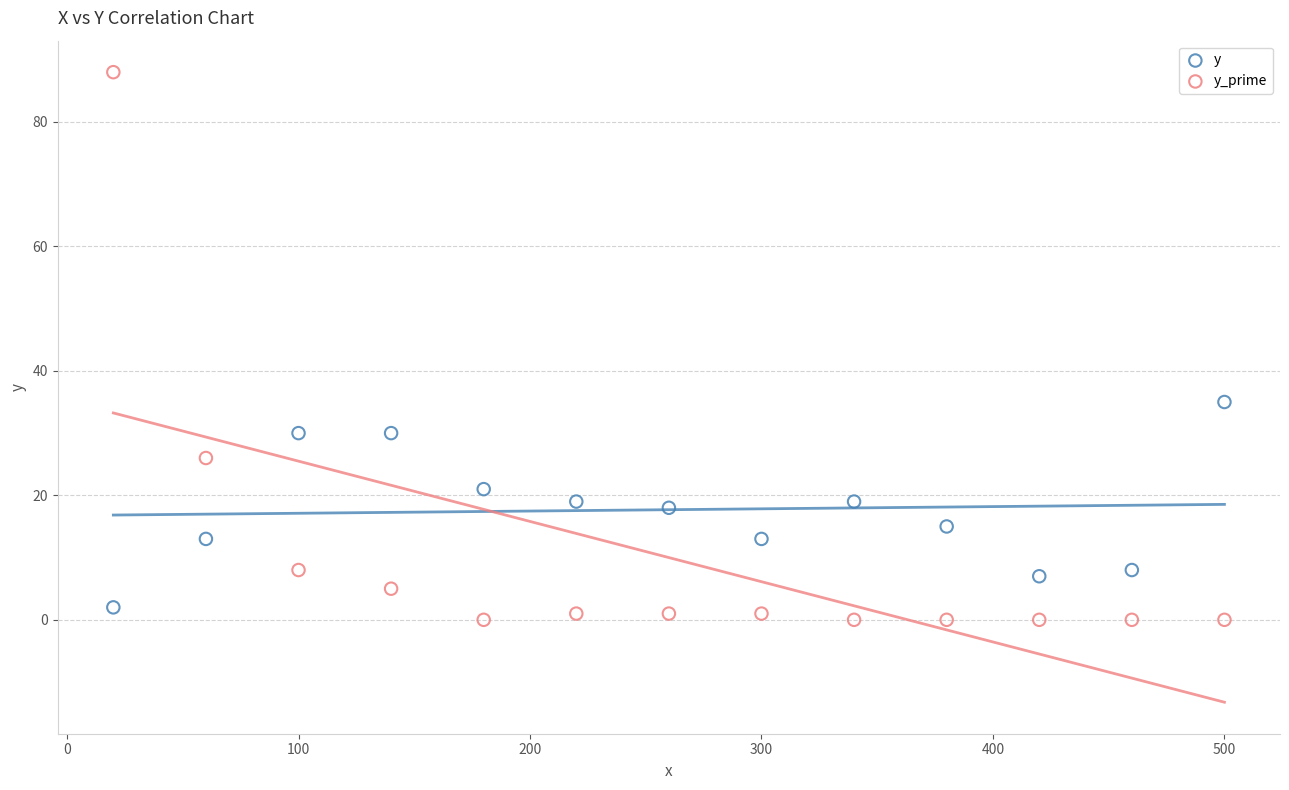

Which series has the largest Y range (max minus min)?

y_prime